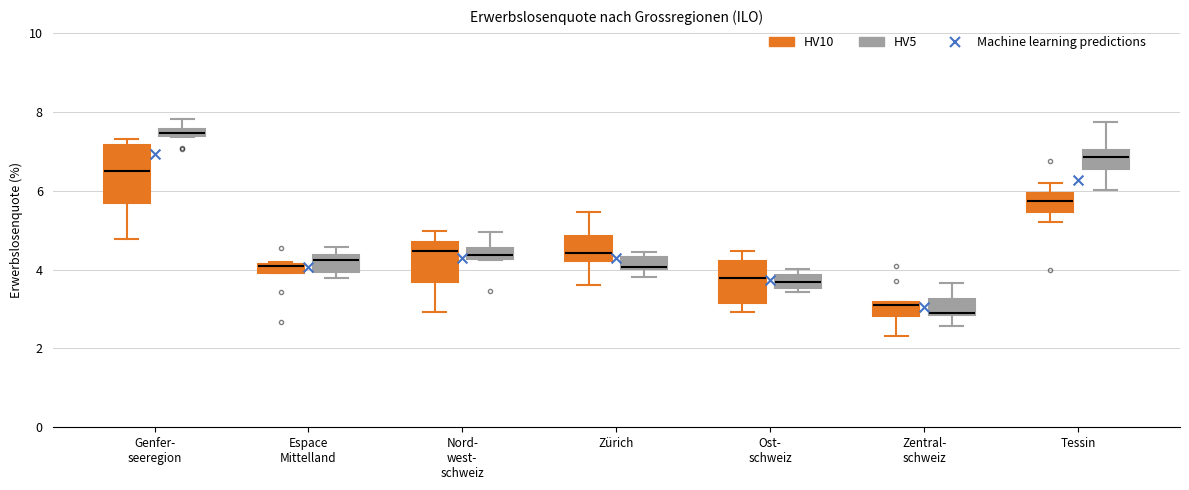

Which box's median line is the highest?

Genfer- seeregion (HV5)